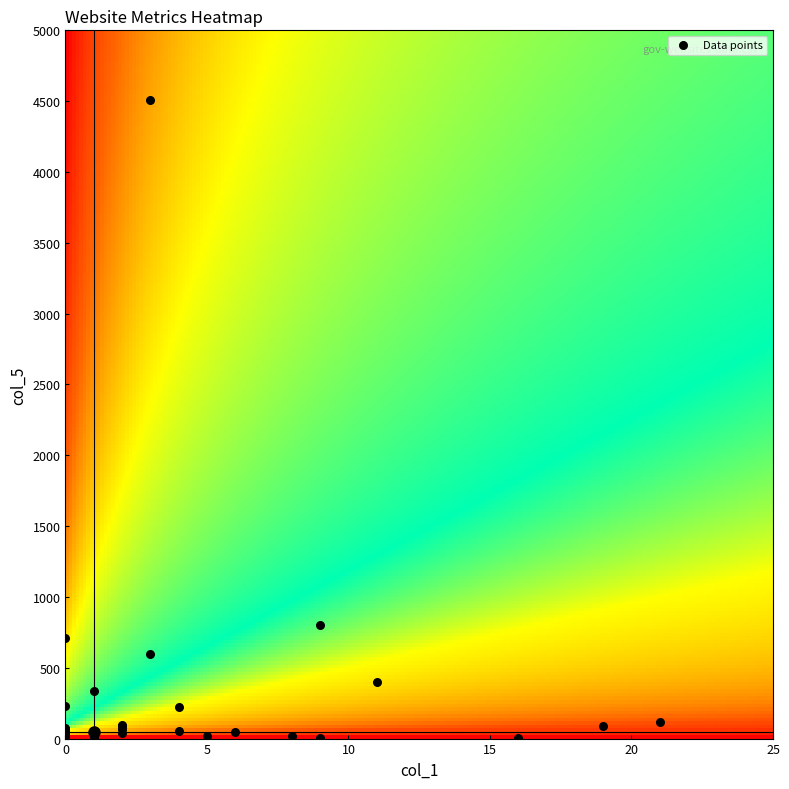

What Y value in the scatter plot is closest to 2255?

799